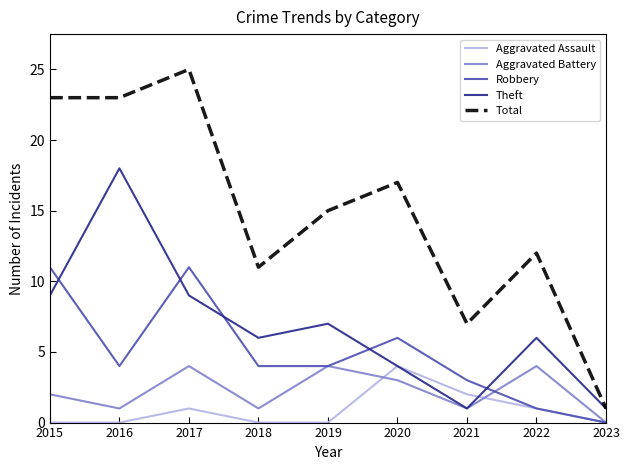

Where is Aggravated Battery nearest to the value 2?

2015